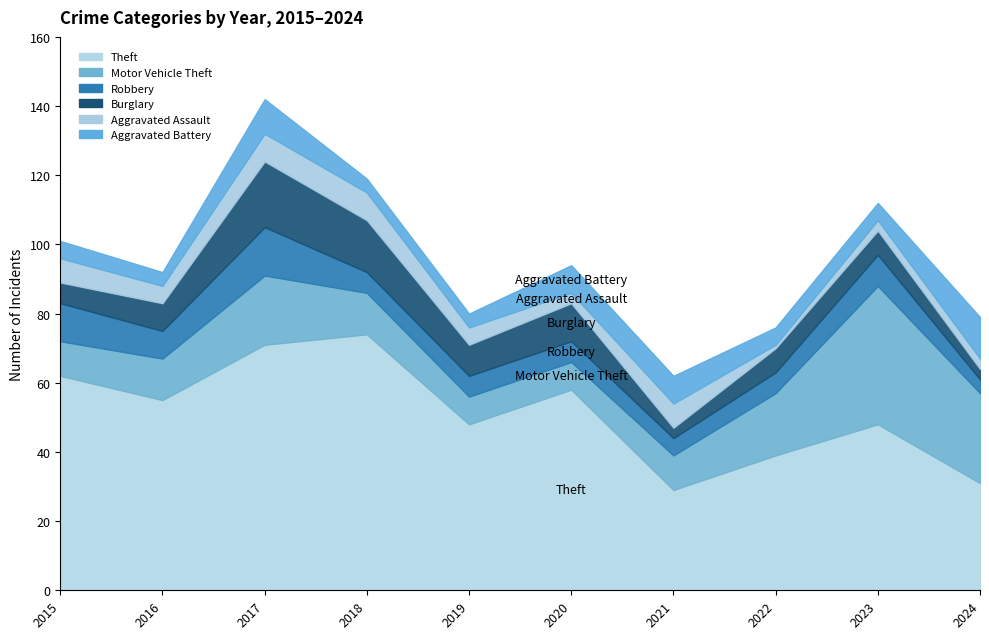

Count the number of categories in the chart.

10